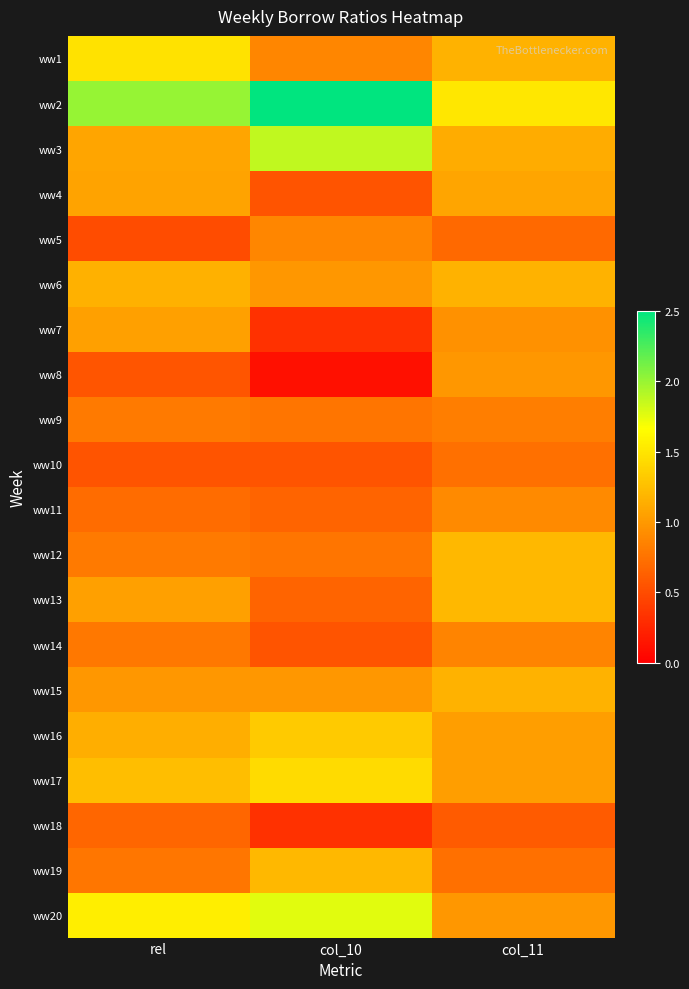

Which label corresponds to the largest value in the chart?

col_10